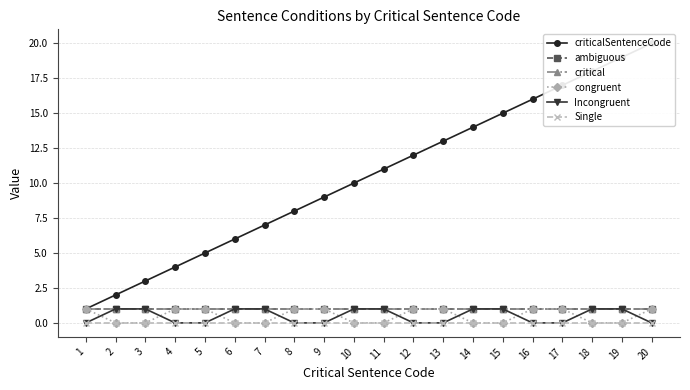

Reading right to left, list all the values displayed in this chart.

criticalSentenceCode: 20=20	19=19	18=18	17=17	16=16	15=15	14=14	13=13	12=12	11=11	10=10	9=9	8=8	7=7	6=6	5=5	4=4	3=3	2=2	1=1
ambiguous: 20=1	19=1	18=1	17=1	16=1	15=1	14=1	13=1	12=1	11=1	10=1	9=1	8=1	7=1	6=1	5=1	4=1	3=1	2=1	1=1
critical: 20=1	19=1	18=1	17=1	16=1	15=1	14=1	13=1	12=1	11=1	10=1	9=1	8=1	7=1	6=1	5=1	4=1	3=1	2=1	1=1
congruent: 20=1	19=0	18=0	17=1	16=1	15=0	14=0	13=1	12=1	11=0	10=0	9=1	8=1	7=0	6=0	5=1	4=1	3=0	2=0	1=1
Incongruent: 20=0	19=1	18=1	17=0	16=0	15=1	14=1	13=0	12=0	11=1	10=1	9=0	8=0	7=1	6=1	5=0	4=0	3=1	2=1	1=0
Single: 20=0	19=0	18=0	17=0	16=0	15=0	14=0	13=0	12=0	11=0	10=0	9=0	8=0	7=0	6=0	5=0	4=0	3=0	2=0	1=0